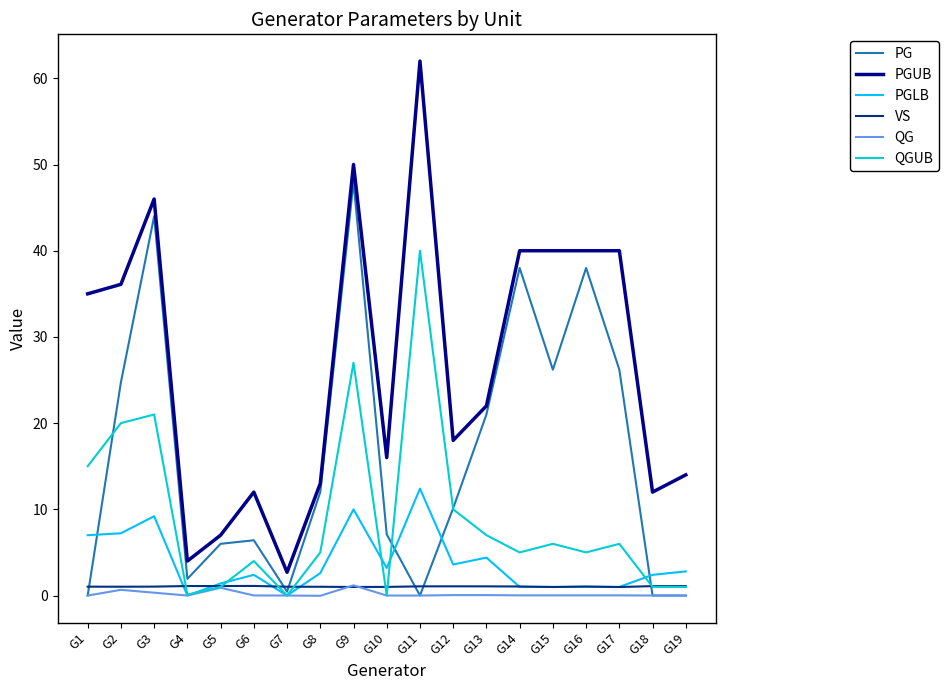

What is the maximum value for PG?

48.0